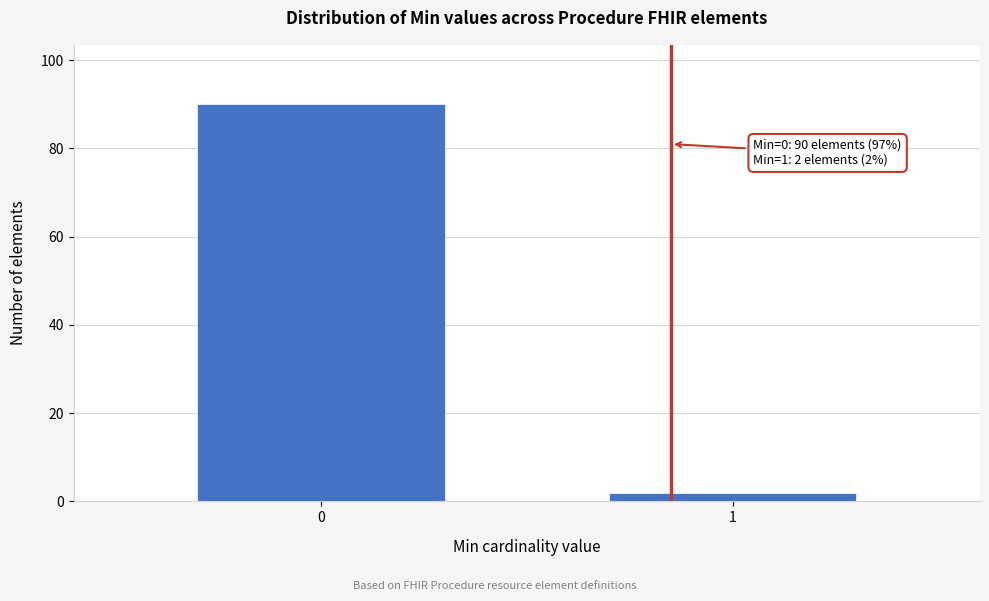

Reading right to left, list all the values displayed in this chart.

2	90